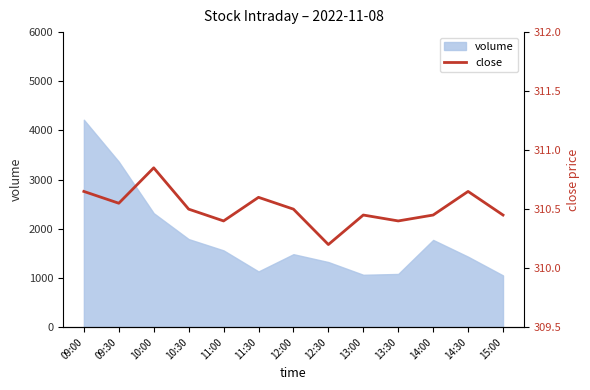

Is it true that volume equals 4218 at 09:00?

True